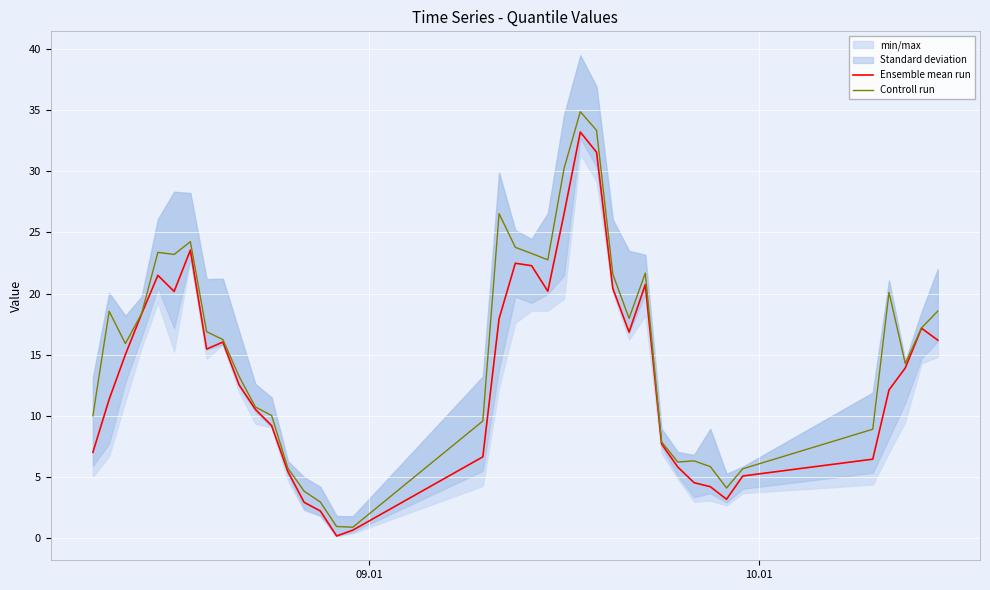

What is the minimum value for Controll run?

0.9